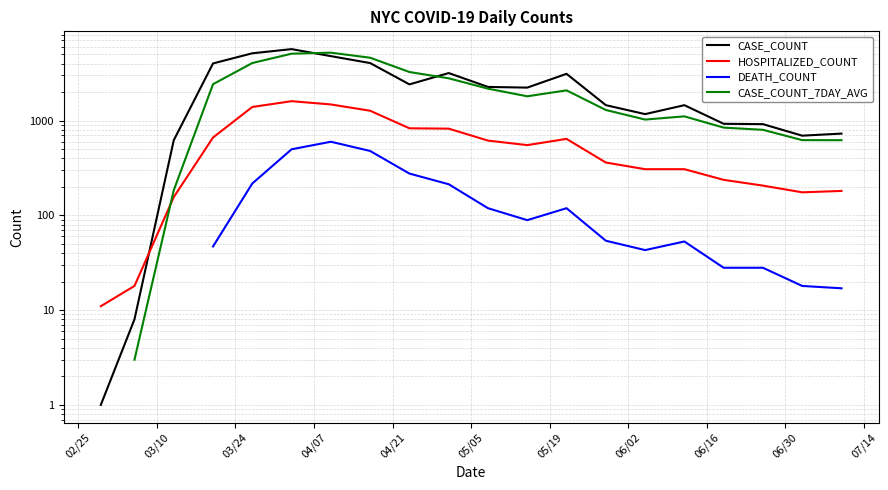

How many values in the CASE_COUNT_7DAY_AVG series exceed 621?

16